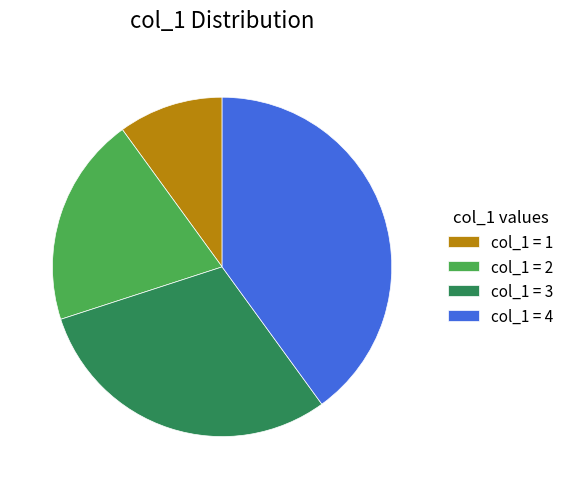

What is the ratio of the value at col_1 = 4 to the value at col_1 = 1?

4.0